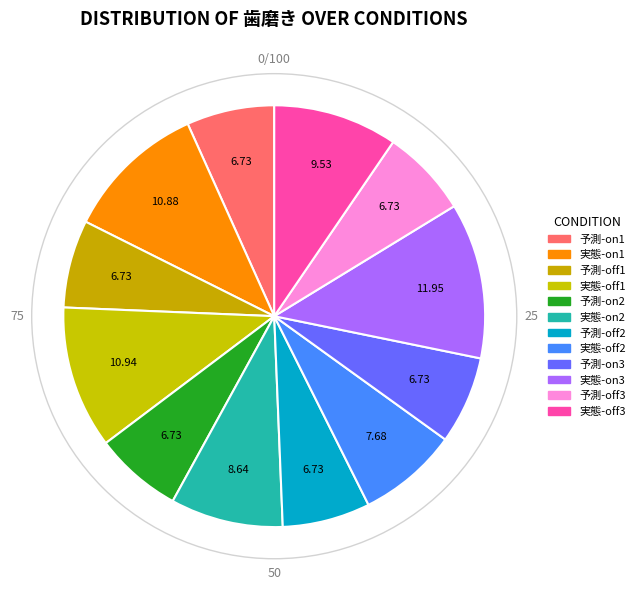

True or false: 予測-off3 accounts for 7% of the total.

True